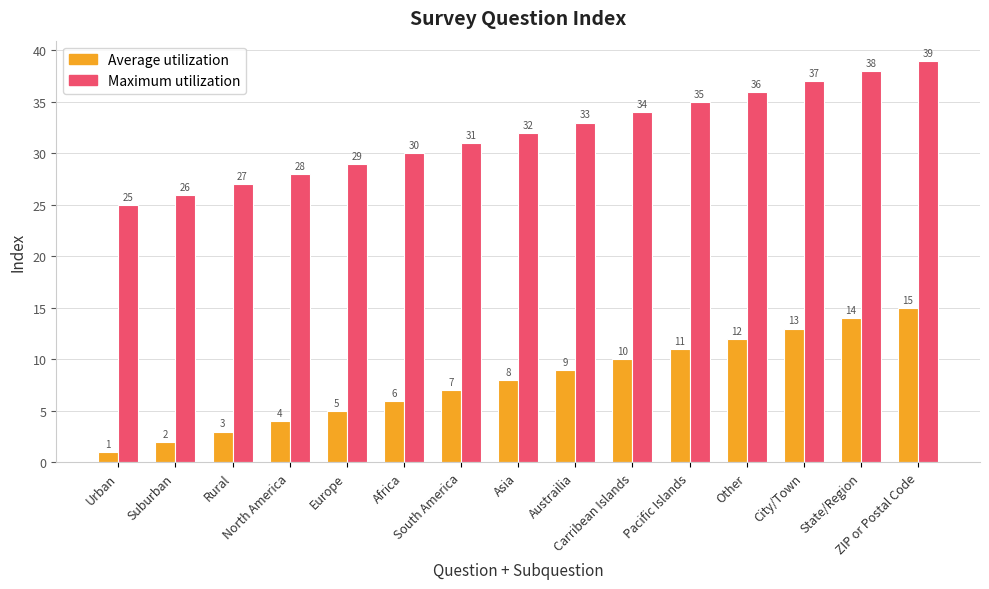

Is the value of Average utilization at South America greater than the value of Maximum utilization at Asia?

No